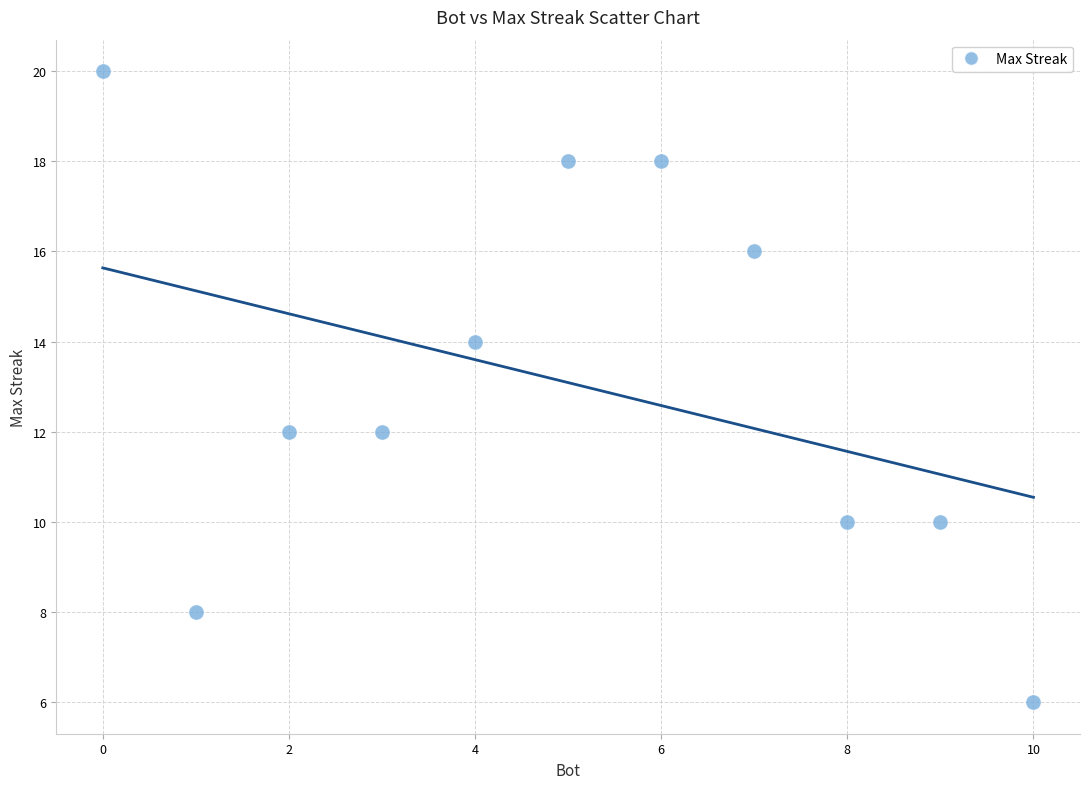

What is the range of Y values (max minus min)?

14